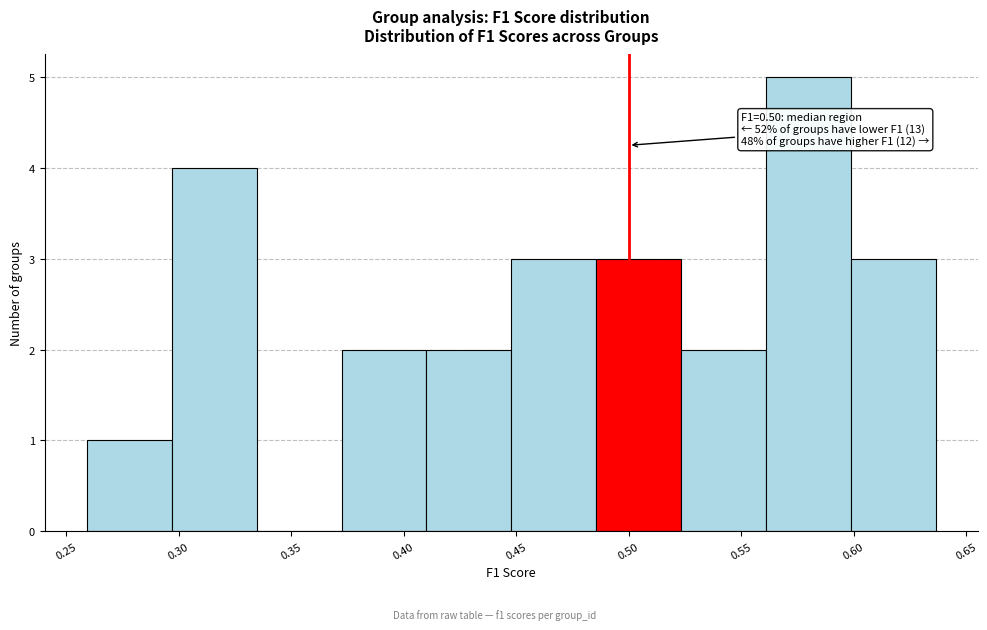

Over which range of the x-axis is the bar tallest?

0.560 to 0.600